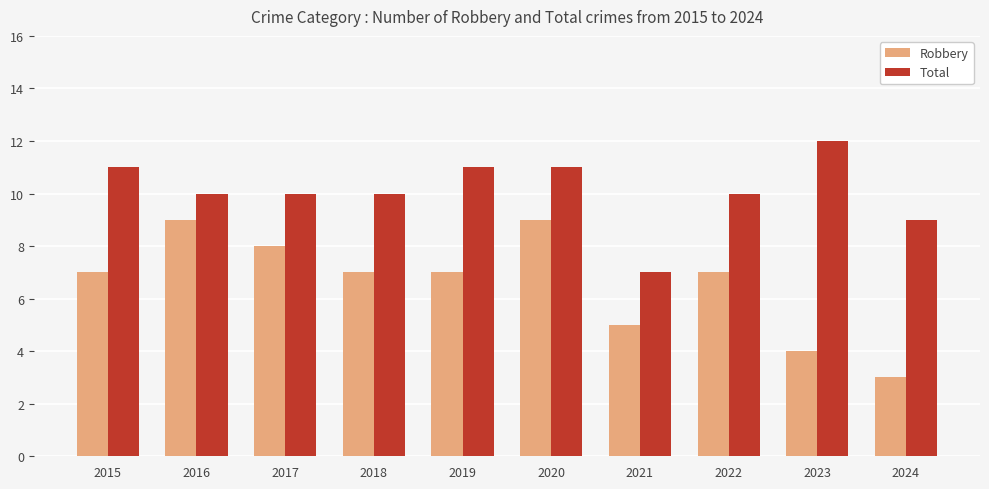

Is it true that Robbery equals 11 at 2018?

False